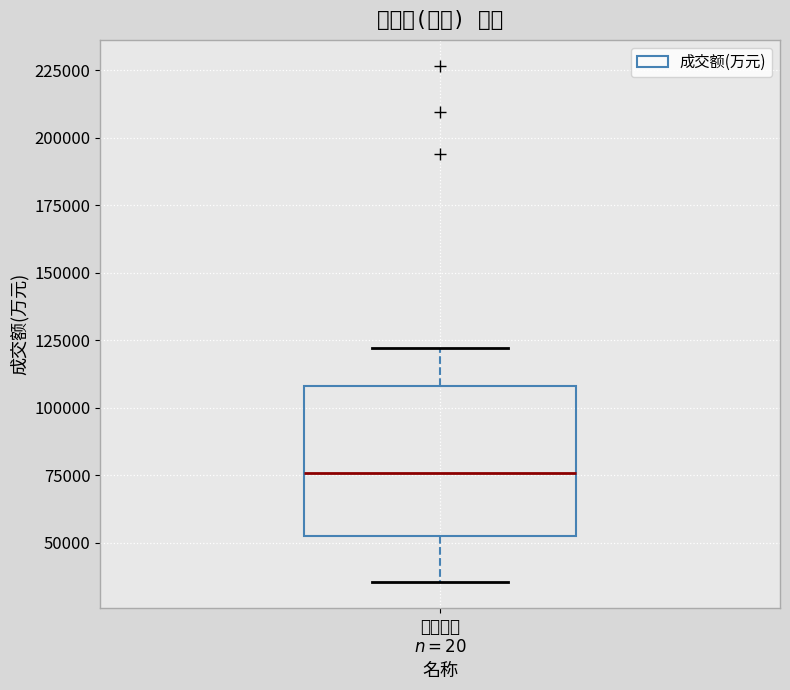

Transcribe this box plot: give where the median line is, the range the box spans, and where the two whiskers end, as read against the y-axis. The values are not printed on the chart, so give them approximately, as read against the axis.

median 75000, box 55000 to 110000, whiskers 35000 to 120000